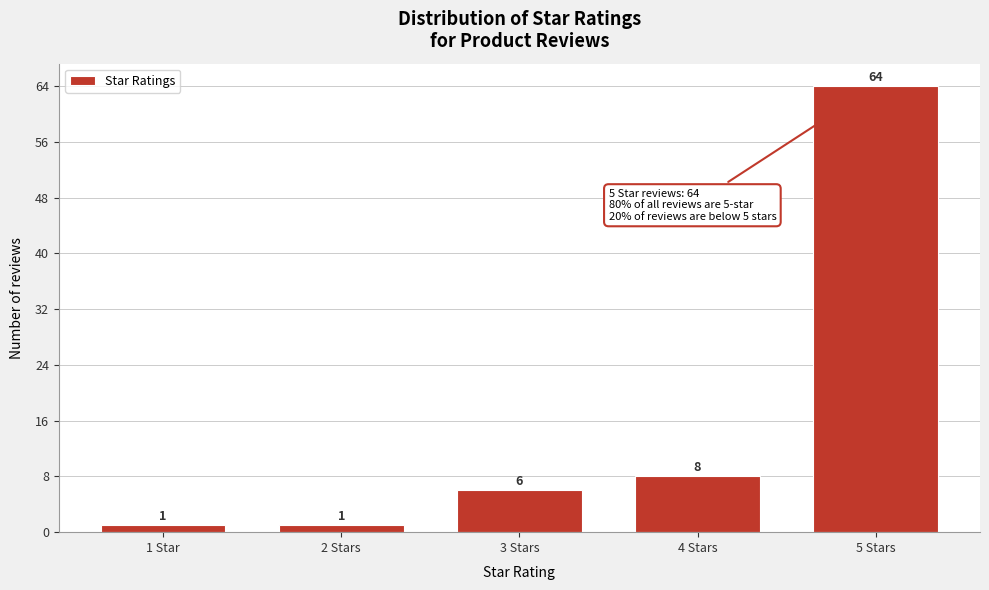

Reading left to right, extract all data points from this chart.

1	1	6	8	64